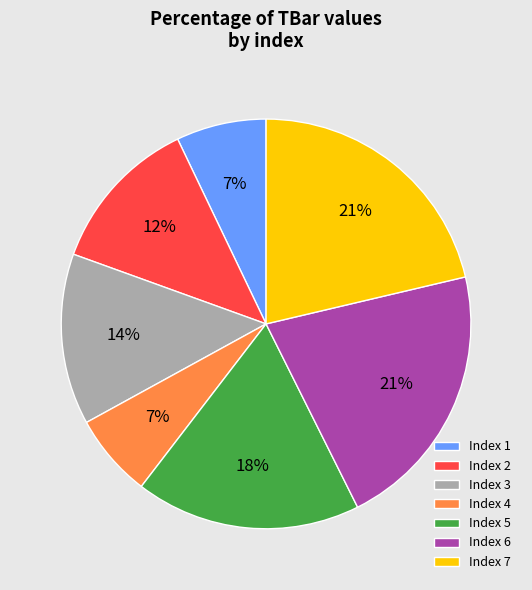

Does 6 represent more than half of the total?

No